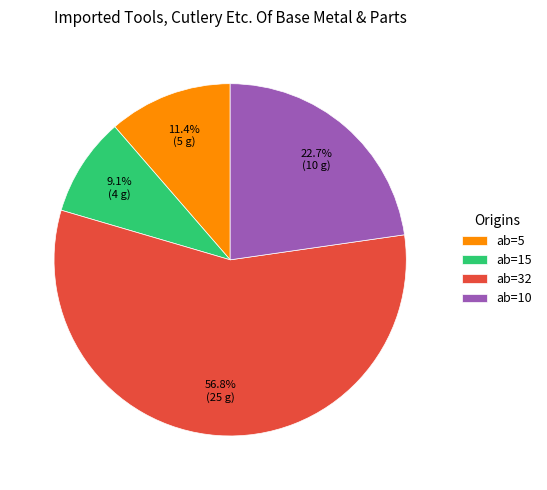

What is the majority slice?

ab=32